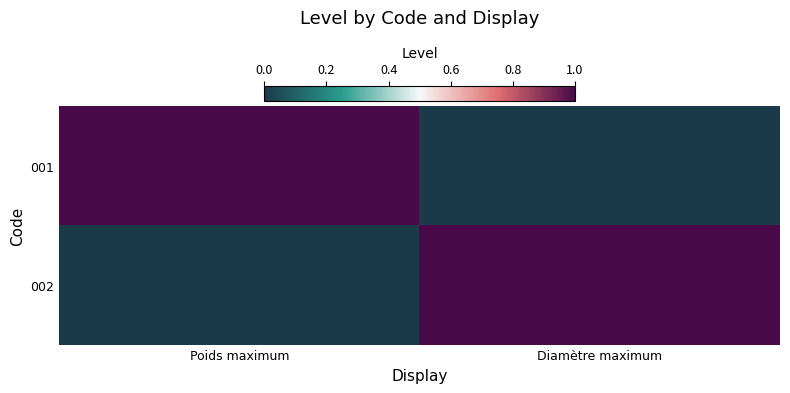

How many categories are shown in the chart?

2